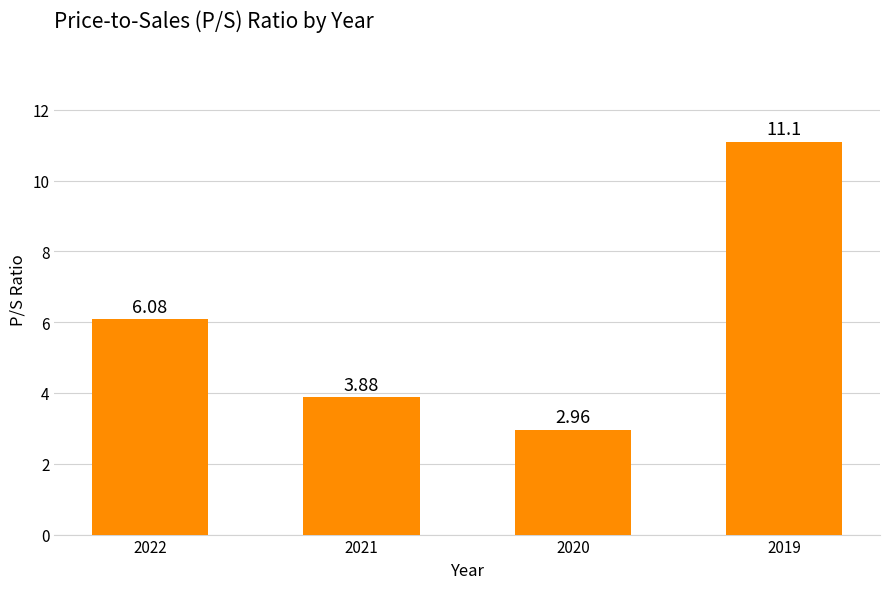

What is the sum of the values at 2021 and 2019?

15.0